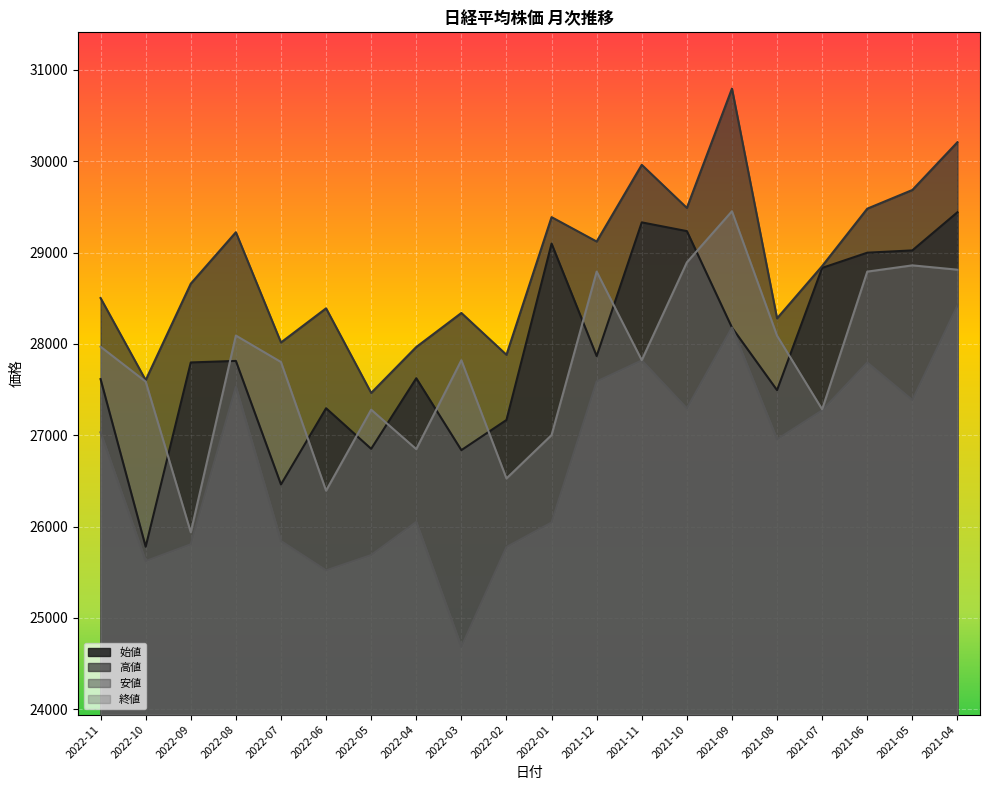

True or false: 終値 has a value of 26526.8 at 2022-02.

True